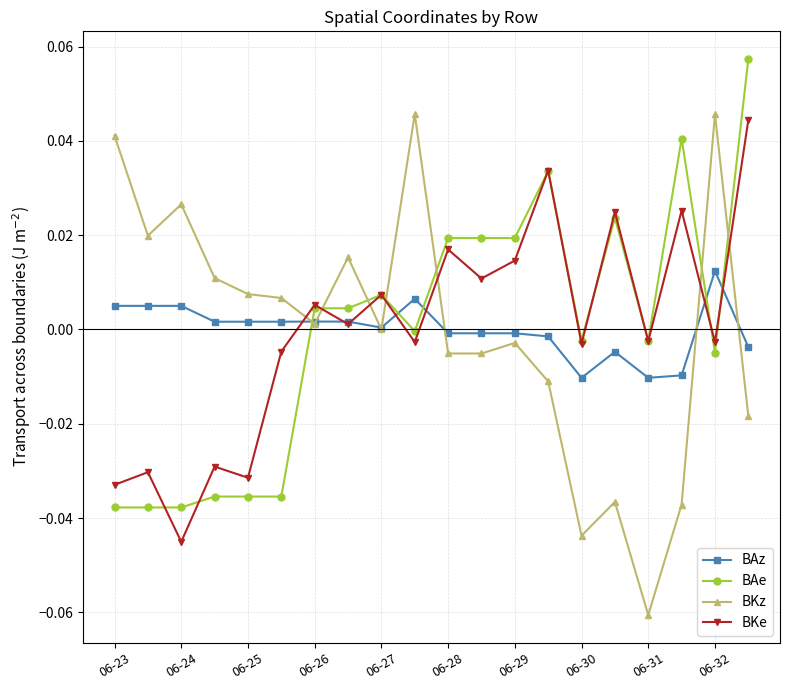

Count the number of categories in the chart.

20